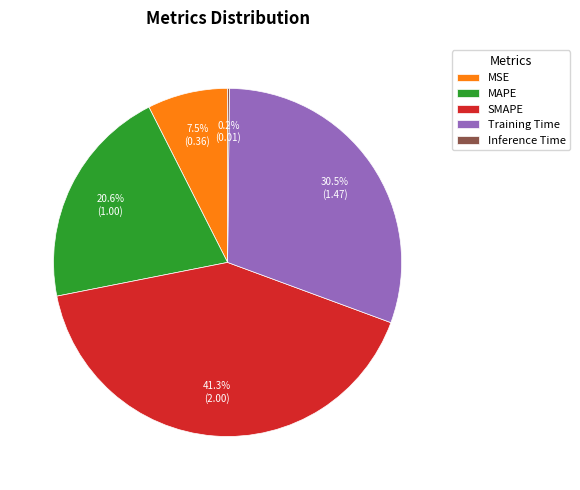

Does SMAPE represent more than half of the total?

No